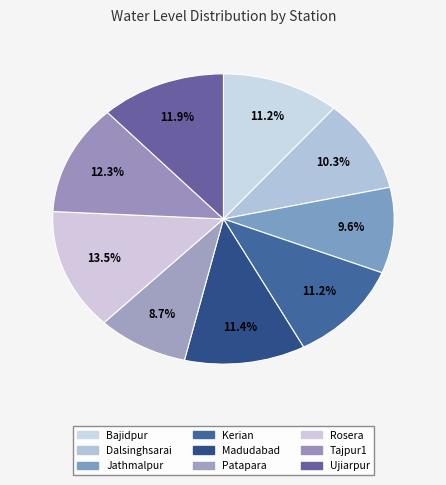

True or false: Dalsinghsarai accounts for 10% of the total.

True